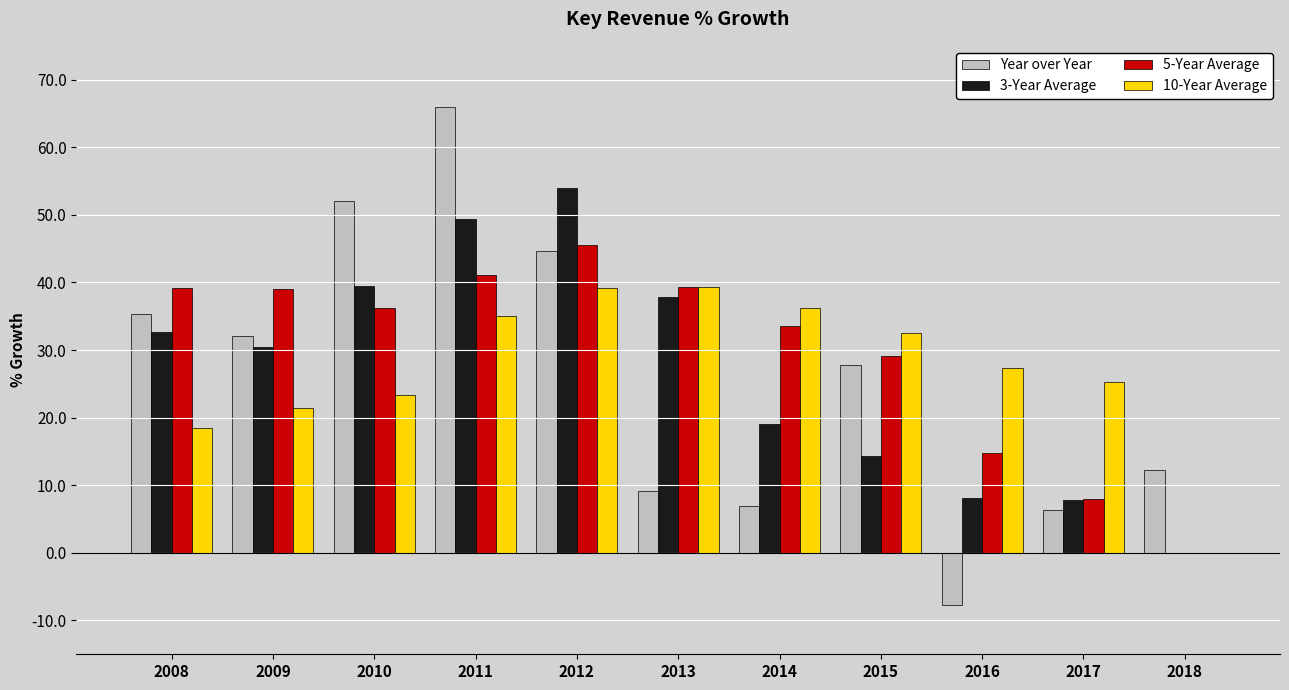

Which series has the largest range (max minus min)?

Year over Year